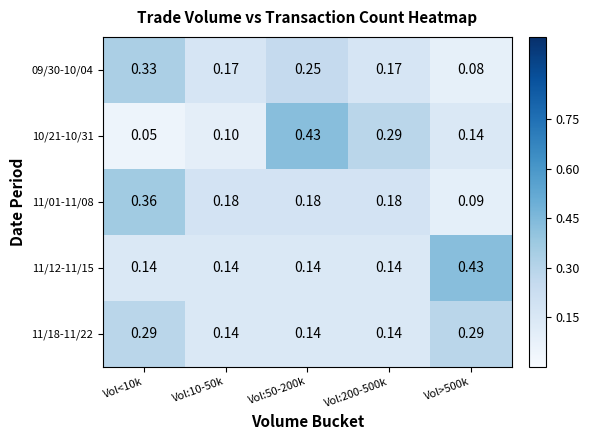

Is the value of 11/01-11/08 at Vol>500k greater than the value of 09/30-10/04 at Vol:10-50k?

No